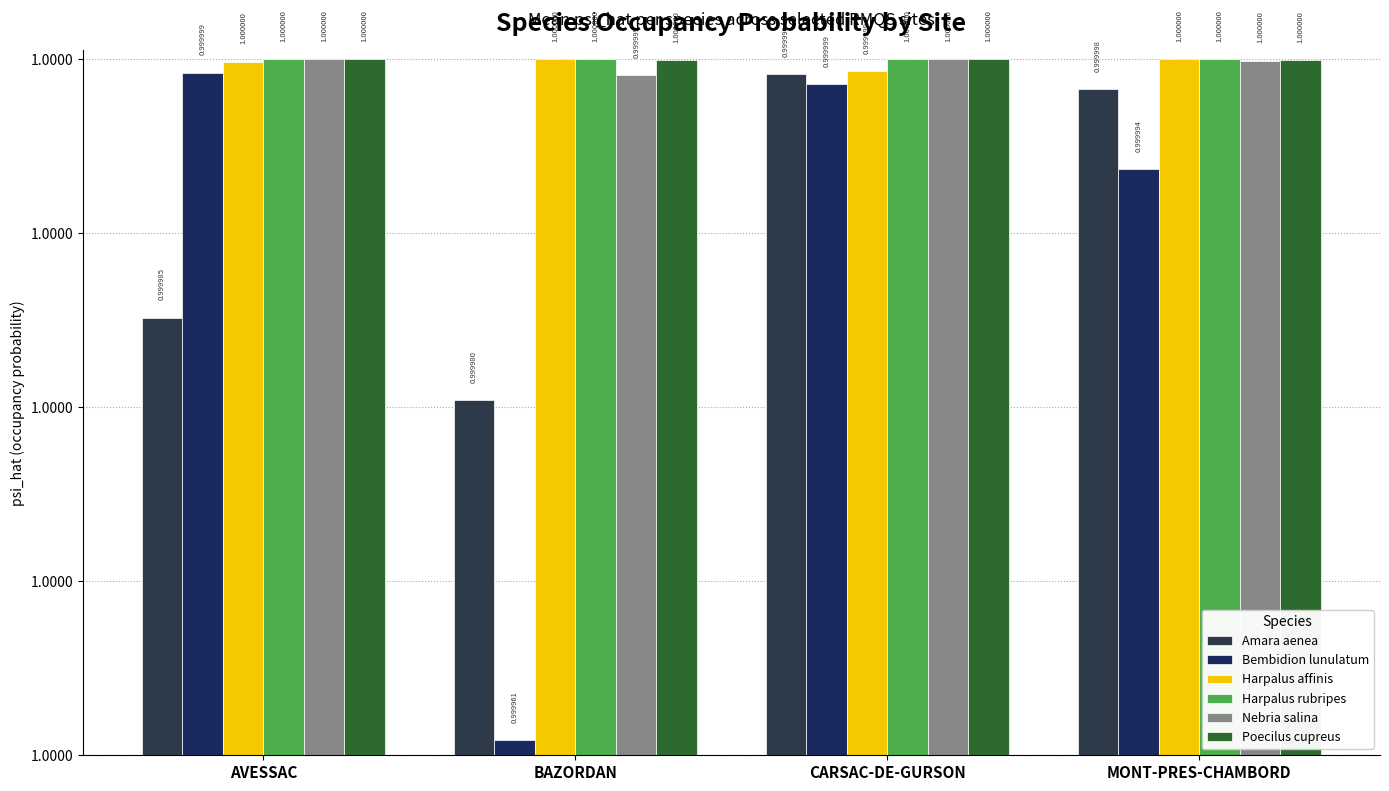

Which series has the largest total across all categories?

Harpalus rubripes